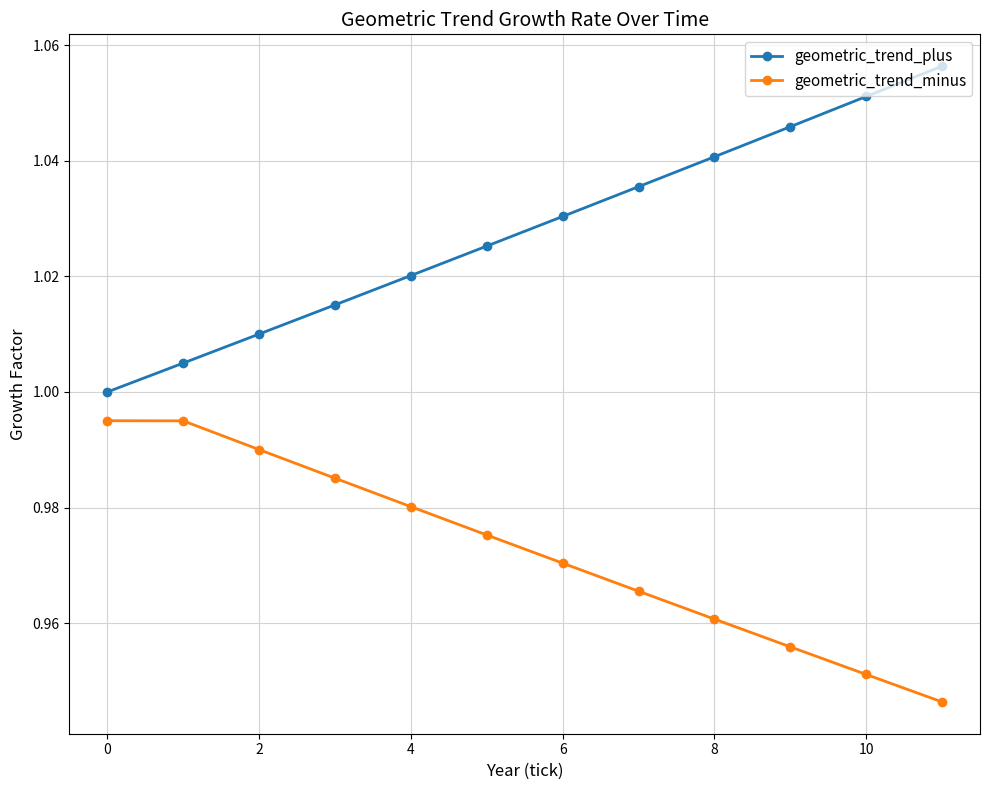

What are all the series names shown in the legend?

geometric_trend_plus, geometric_trend_minus